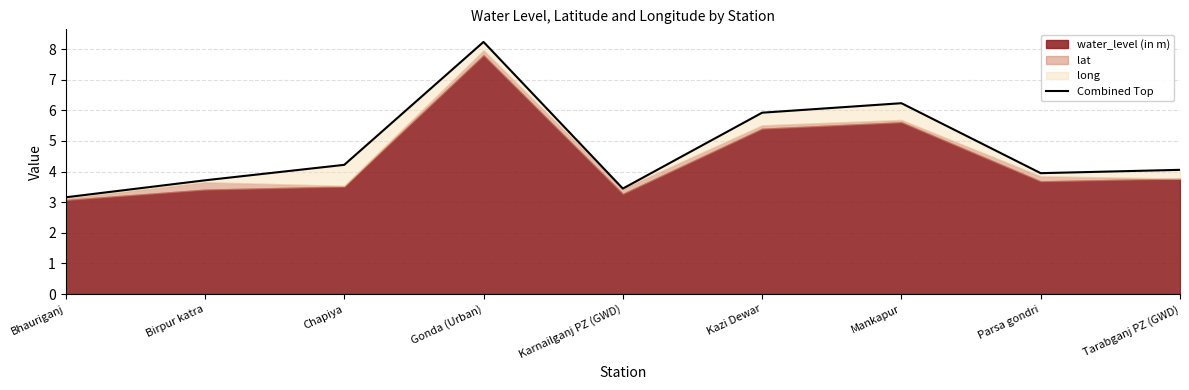

Does the chart display data point markers on the line(s)?

No